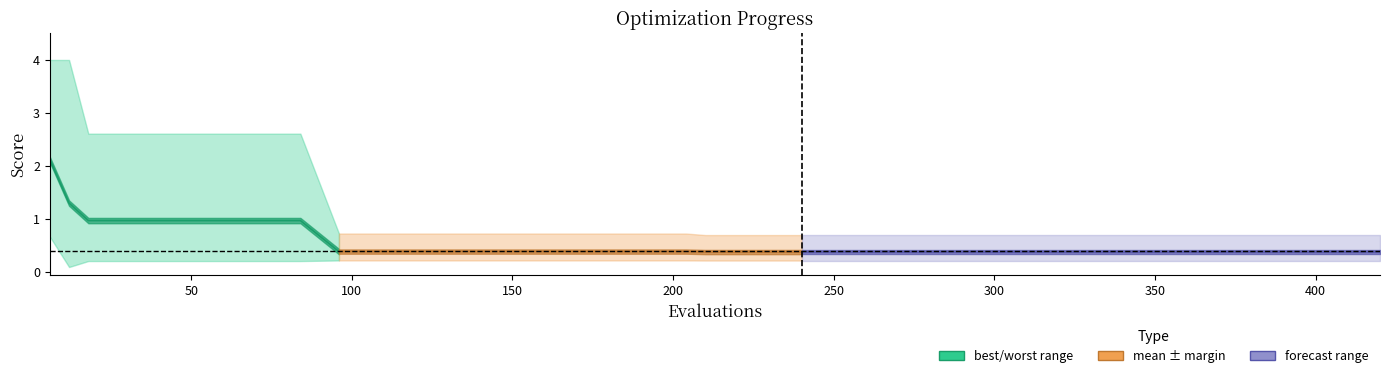

Count the number of categories in the chart.

20